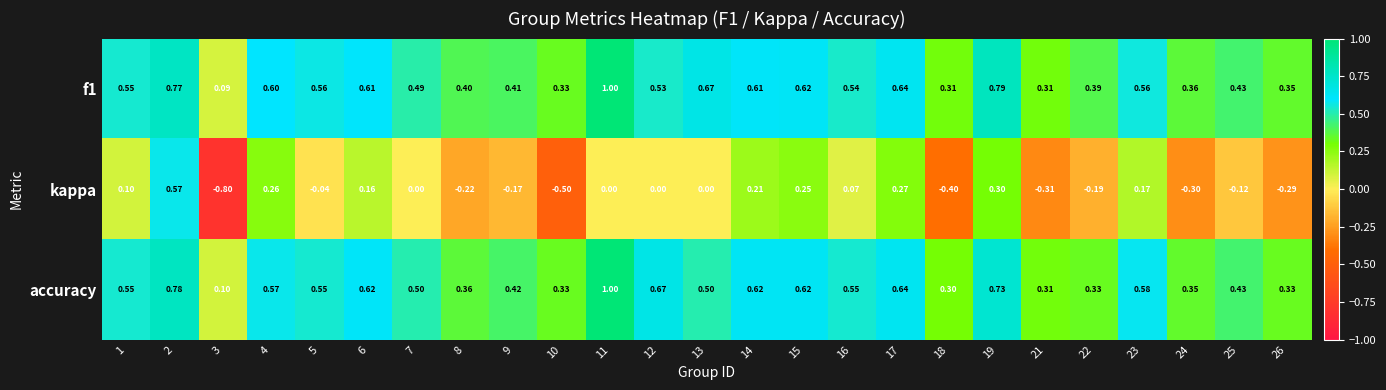

Which series has the largest range (max minus min)?

kappa